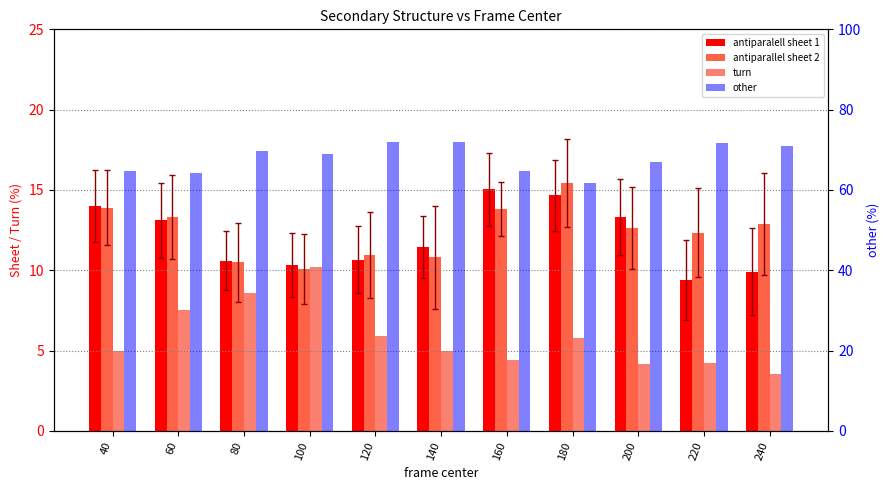

How many data points does each series have?

11